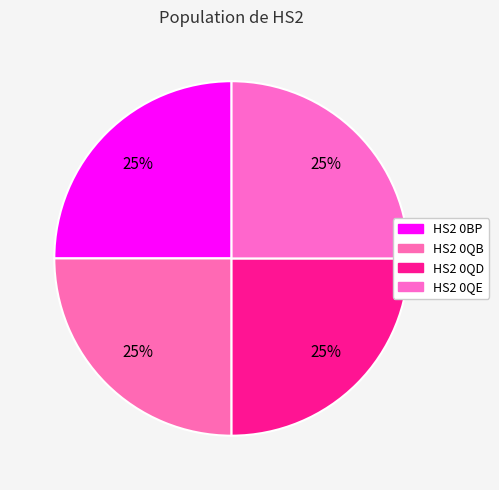

How many slices are in this pie chart?

4